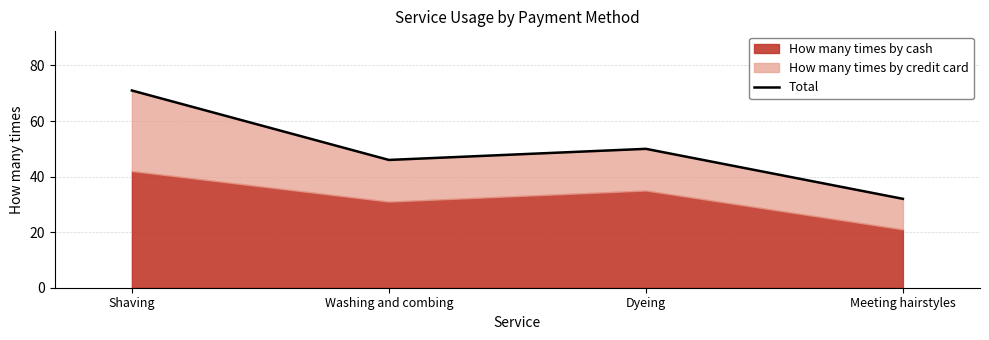

How many values are below 50?

2